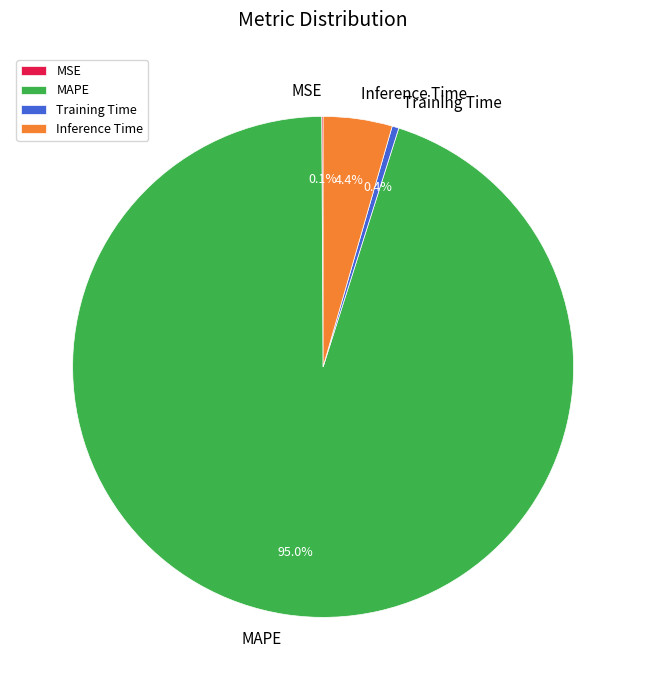

Which category has the biggest portion of the pie?

MAPE